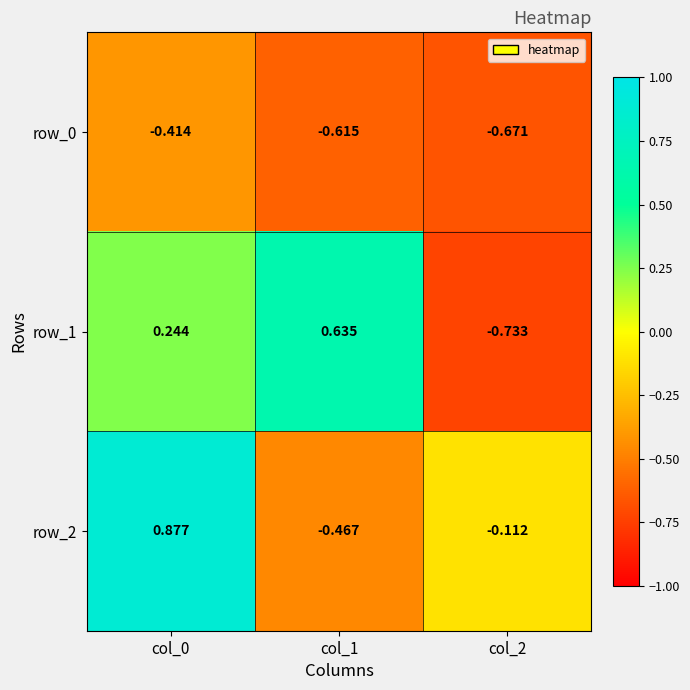

Rank the series at col_1 from highest to lowest value.

row_1, row_2, row_0